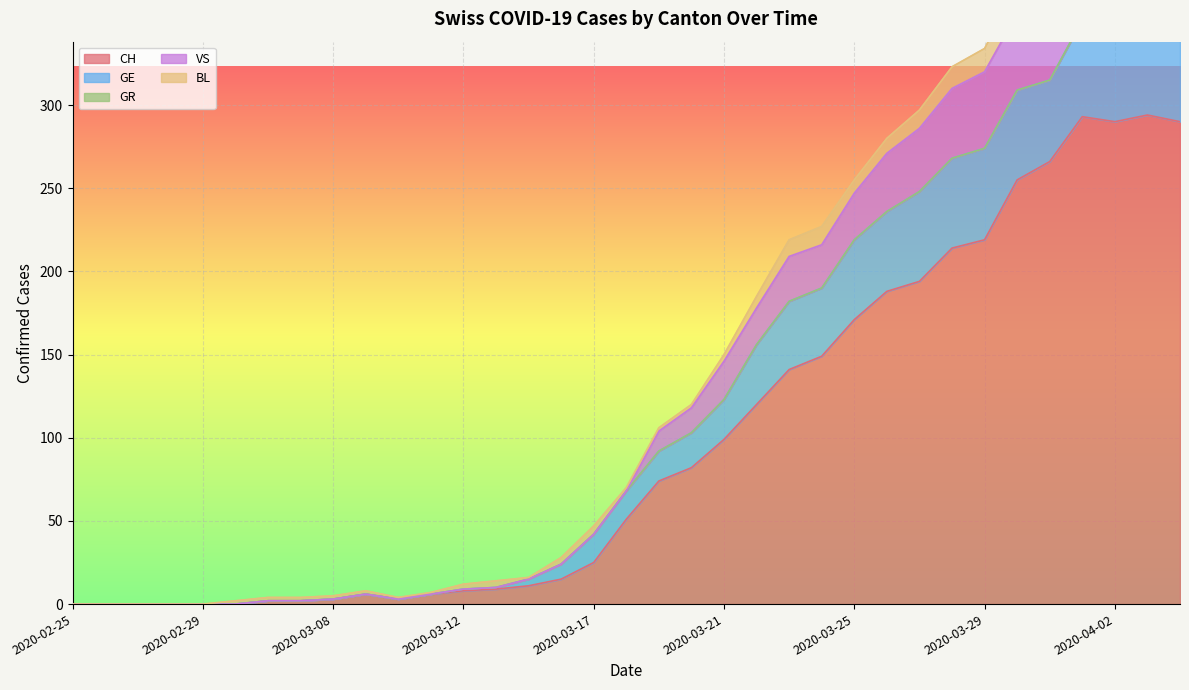

At which category does CH reach its first local peak?

2020-03-09